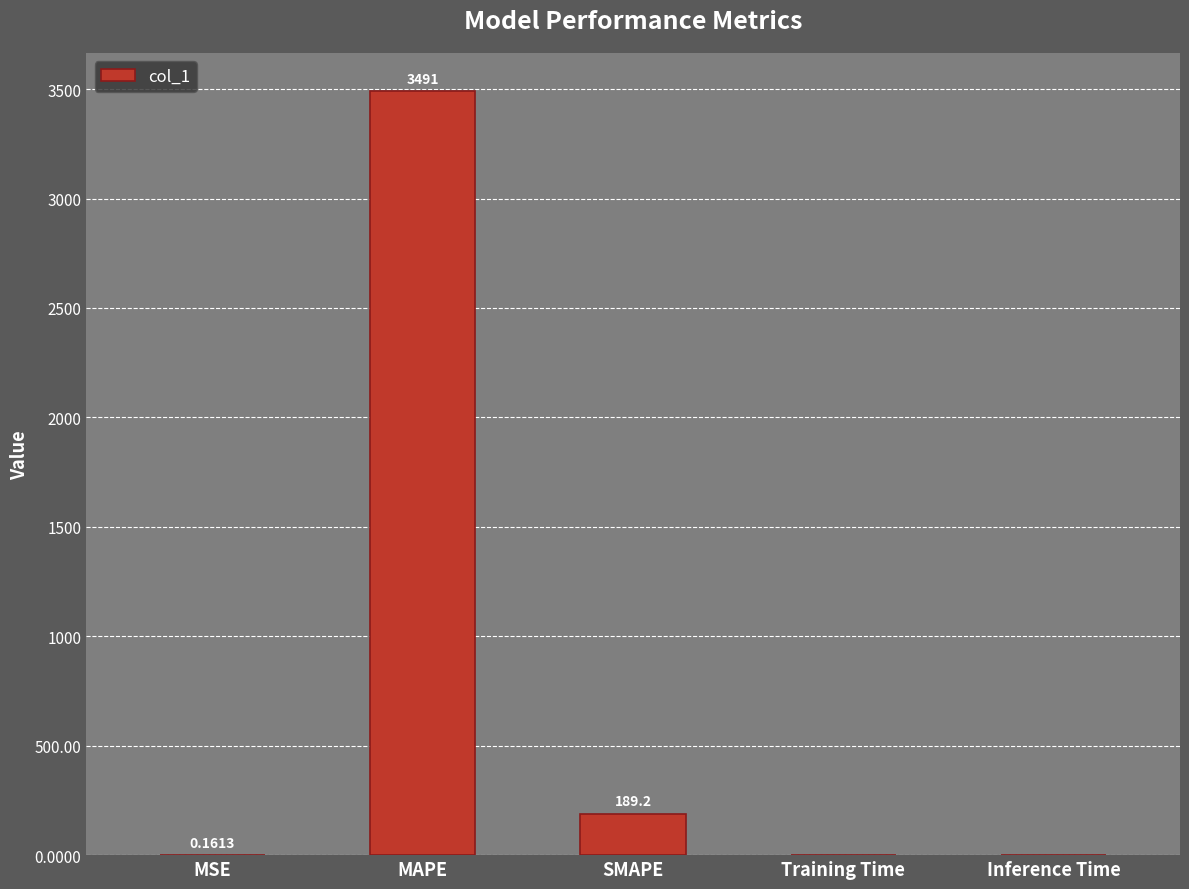

What is the change in value from MSE to SMAPE?

+189.0